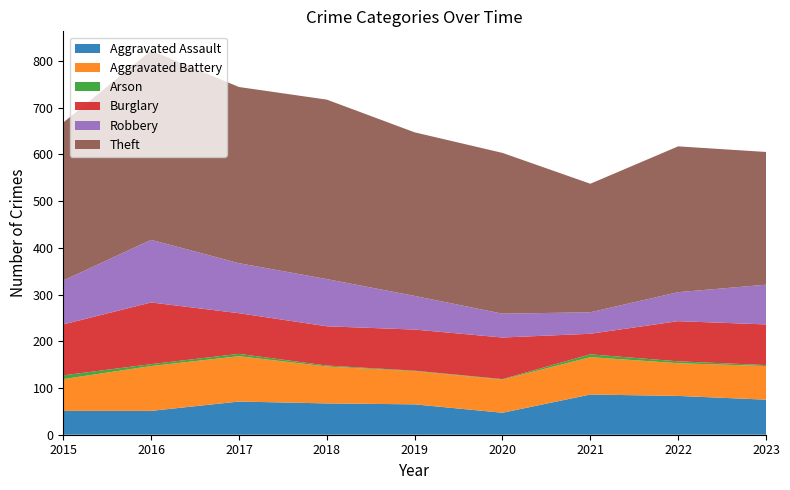

The Theft series shows 284 at 2023. True or false?

True